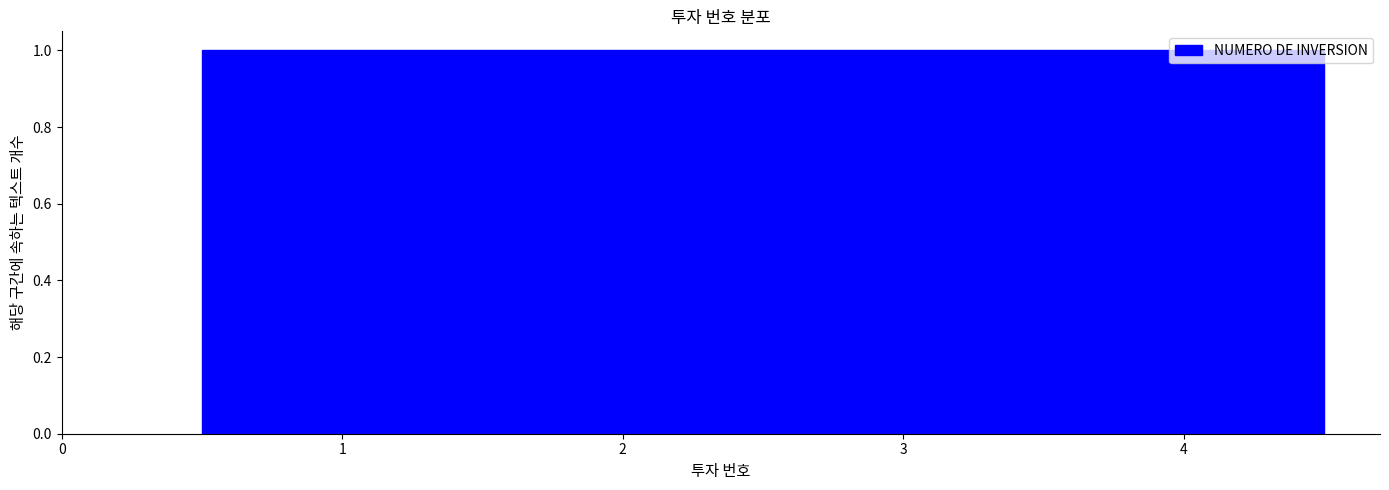

What is the height of the bar covering 2.5 to 3.5 on the x-axis? The values are not printed on the chart, so give them approximately, as read against the axis.

1